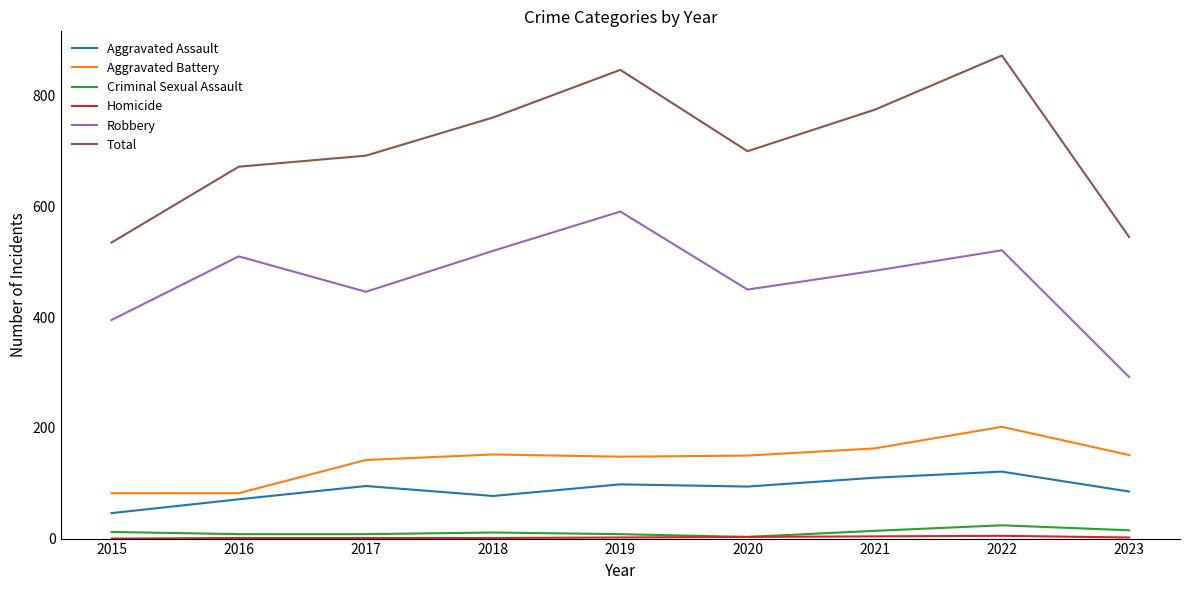

The value of Total at 2015 is 535. True or false?

True